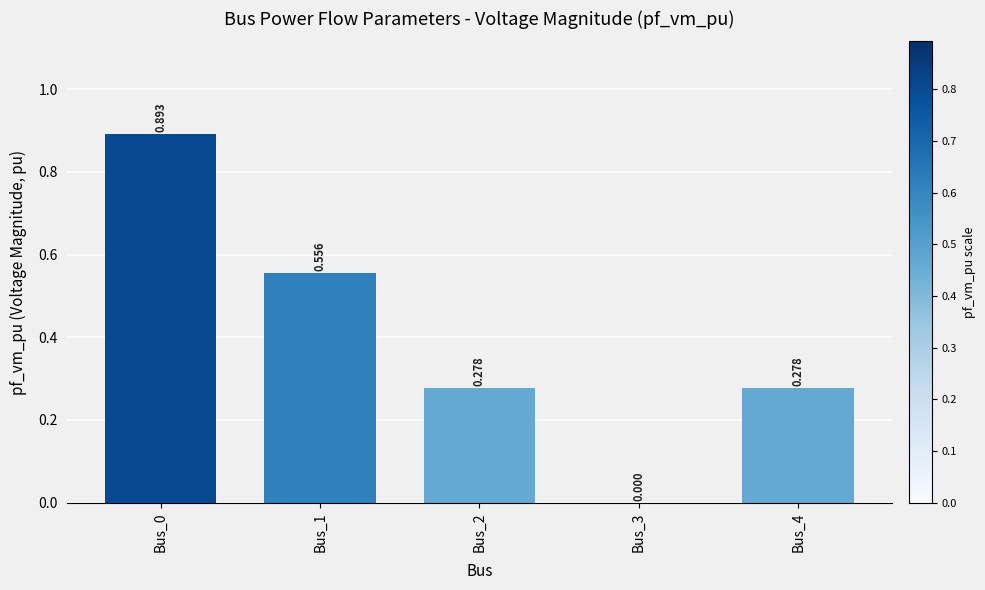

What is the difference between the values at Bus_3 and Bus_2?

0.3